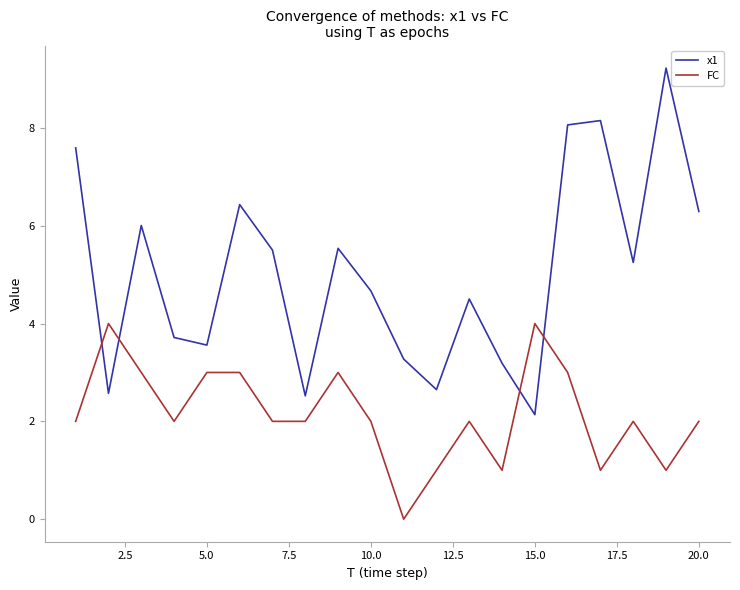

What is the greatest value displayed?

9.2